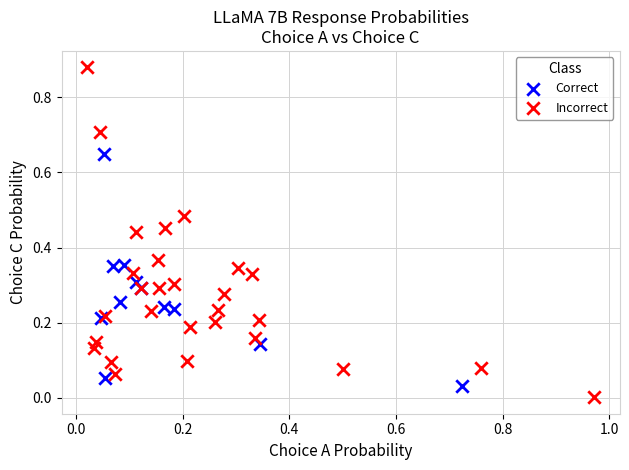

Which series reaches the maximum Y coordinate?

Incorrect